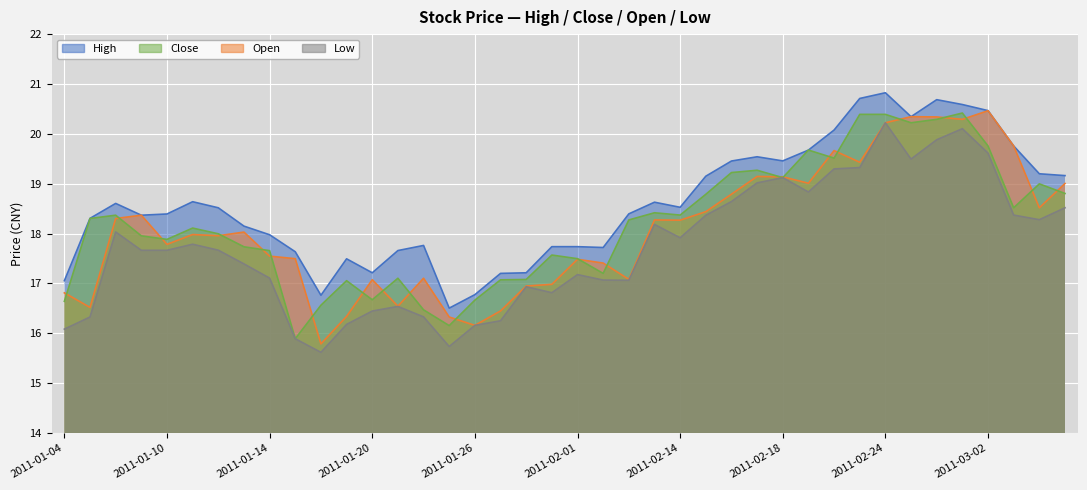

What are all the series names shown in the legend?

close, open, high, low